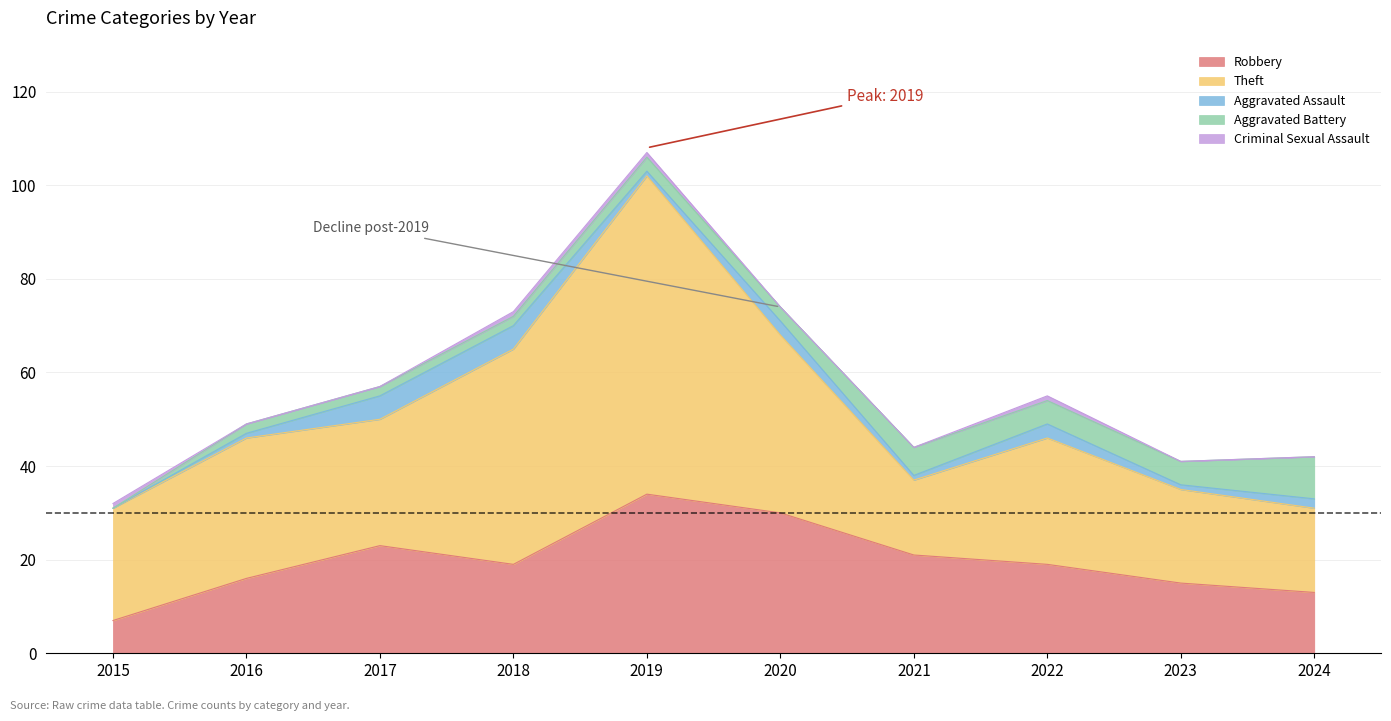

The Robbery series shows 26 at 2016. True or false?

False